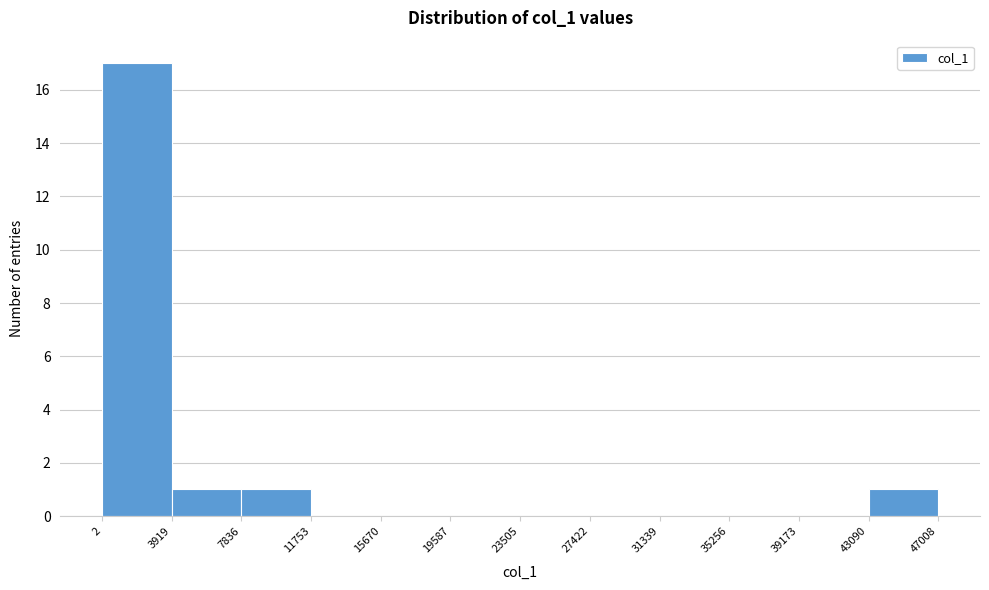

Reading left to right, list every bar in this chart as the range it spans on the x-axis followed by its height. The values are not printed on the chart, so give them approximately, as read against the axis.

2 to 3919: 17
3919 to 7836: 1
7836 to 11753: 1
11753 to 15670: 0
15670 to 19587: 0
19587 to 23505: 0
23505 to 27422: 0
27422 to 31339: 0
31339 to 35256: 0
35256 to 39173: 0
39173 to 43090: 0
43090 to 47008: 1